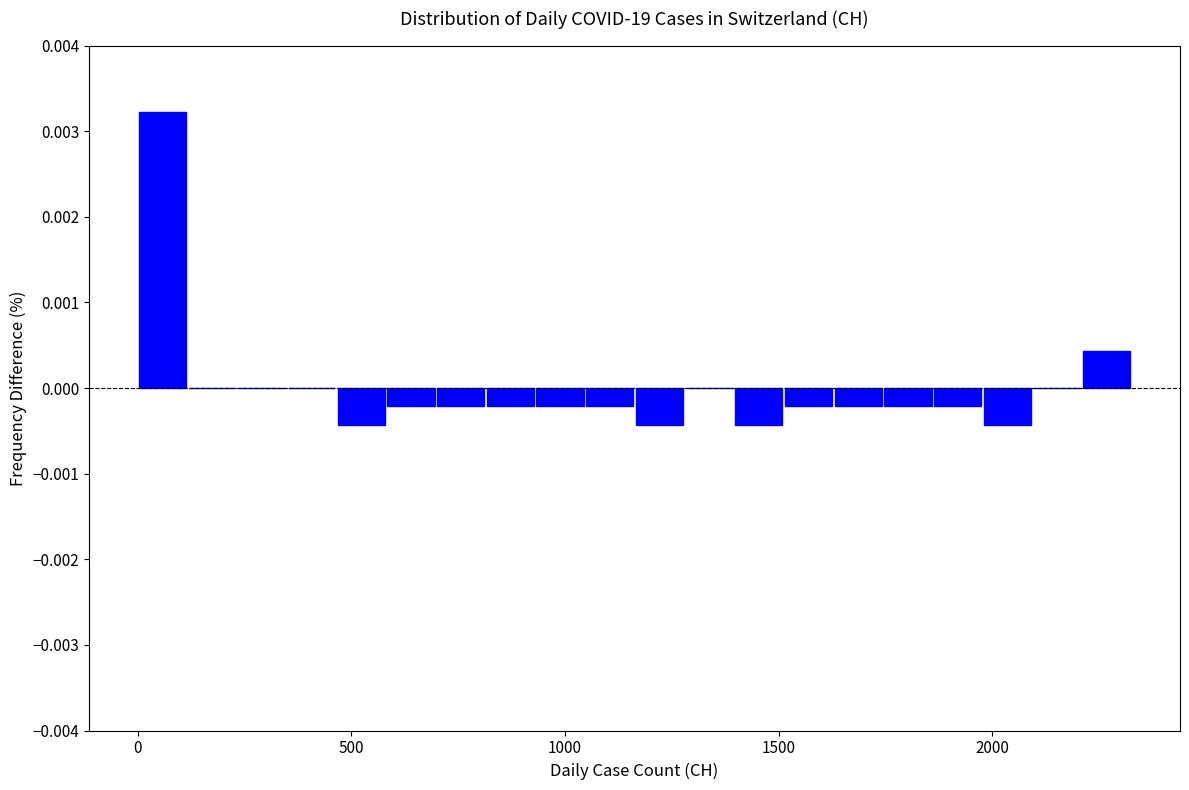

Around what value on the x-axis is the tallest bar? Give the approximate position of its centre, as read against the axis.

50